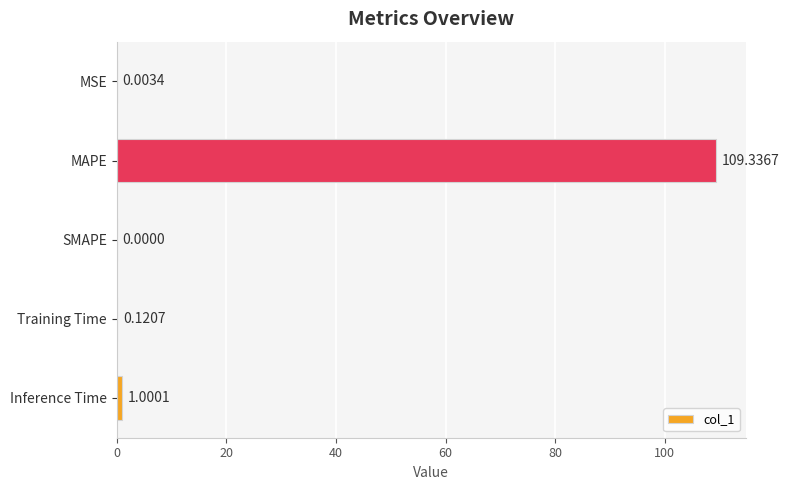

Which has a higher value, MSE or MAPE?

MAPE